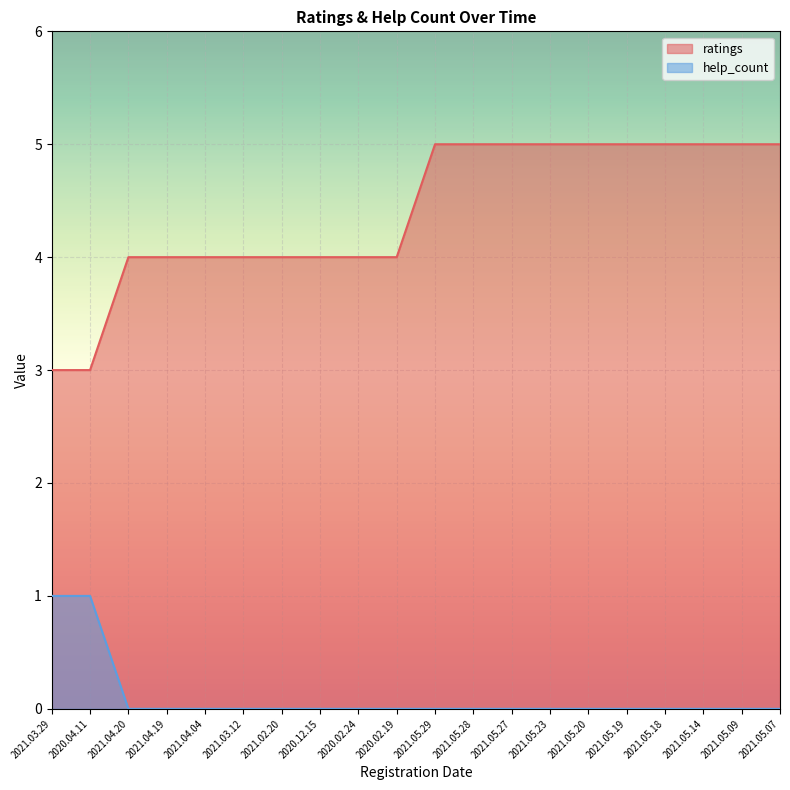

True or false: ratings and help_count intersect in this chart.

False